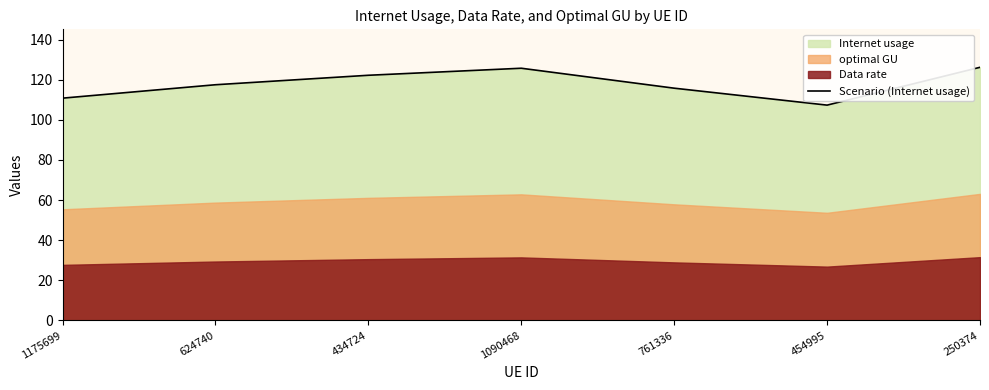

Is it true that the value at 250374 is 71.0?

False